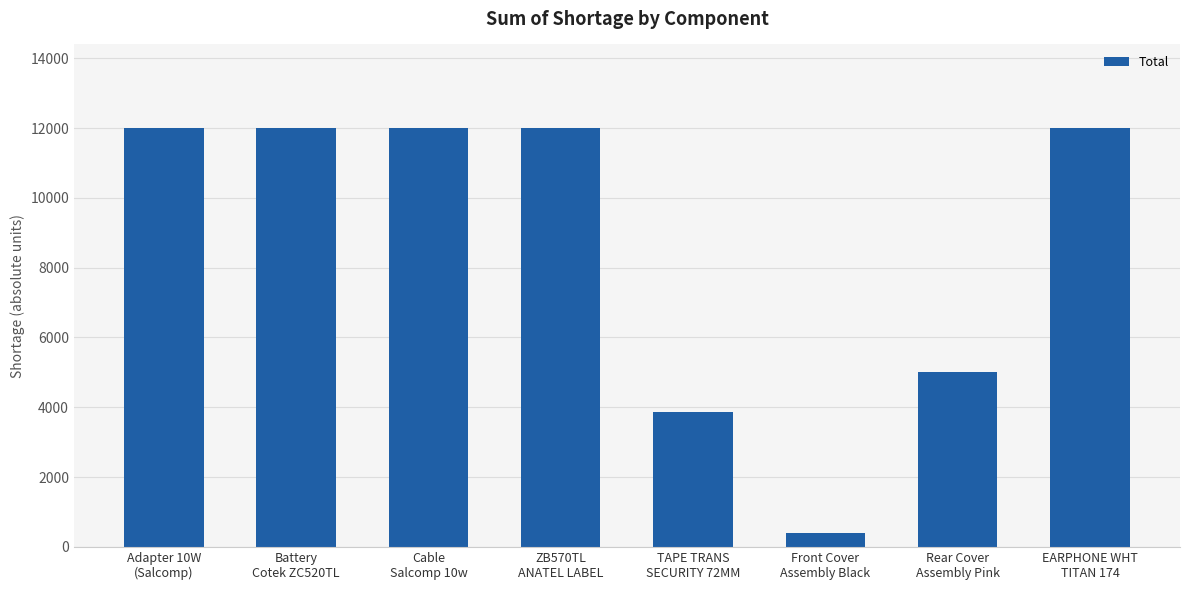

Where is the data nearest to the value 6200?

Rear Cover
Assembly Pink